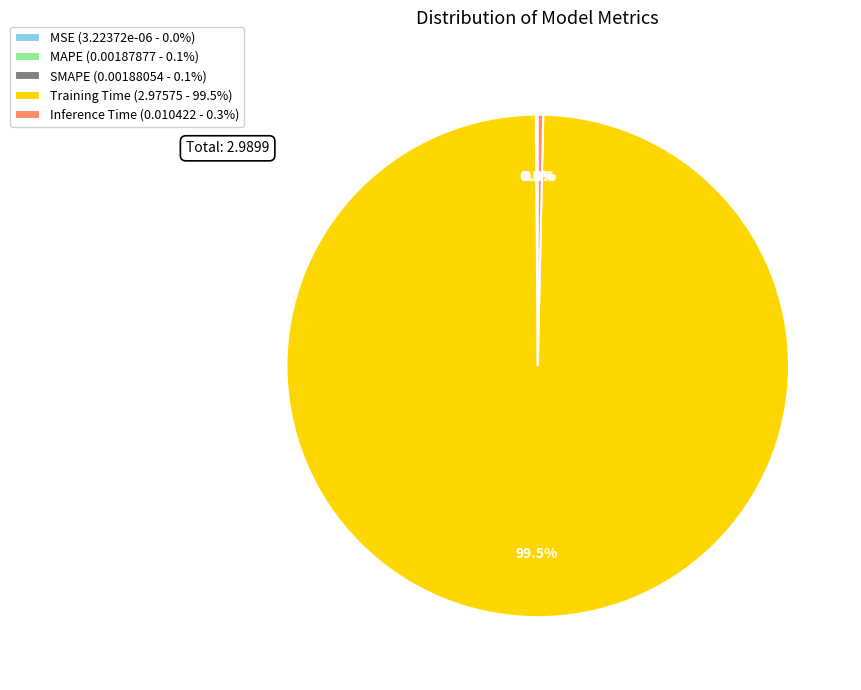

Does Inference Time represent more than half of the total?

No